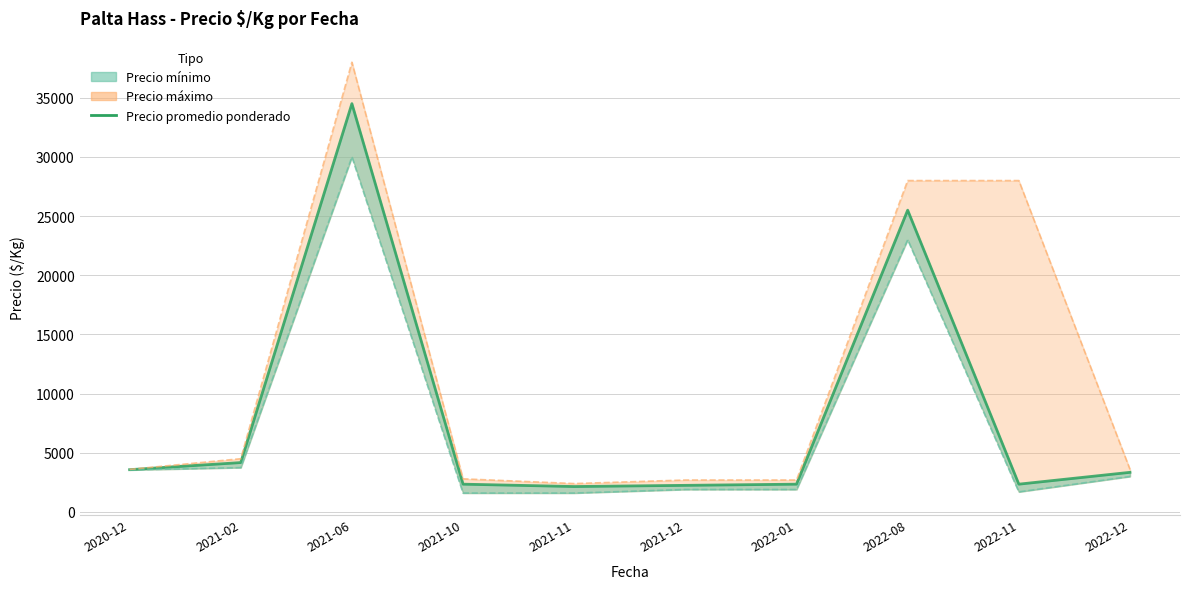

What is the change in value from 2021-11 to 2021-12?

+100